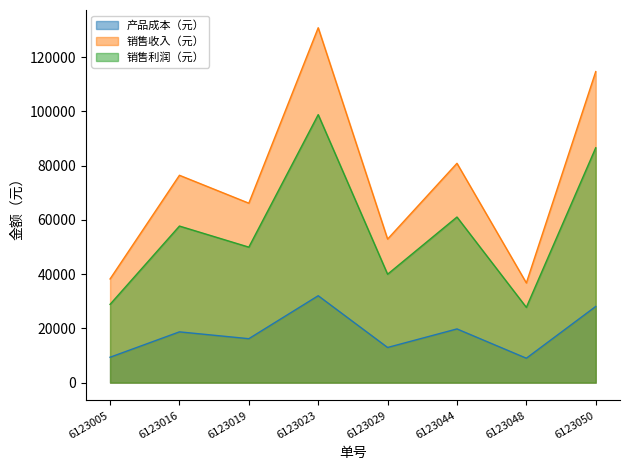

True or false: 产品成本（元） has more than 1 points higher than both neighbors.

True